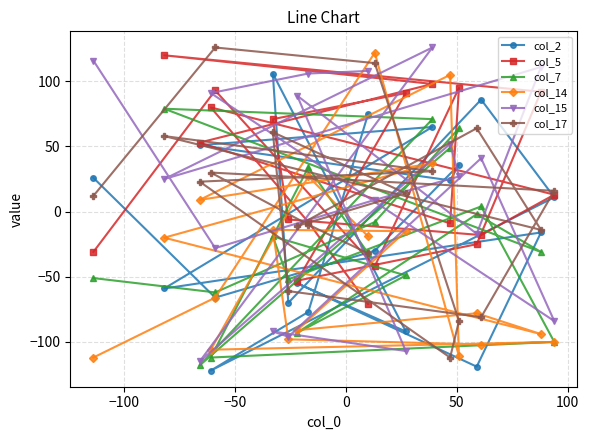

At how many categories does at least one series exceed 101?

10